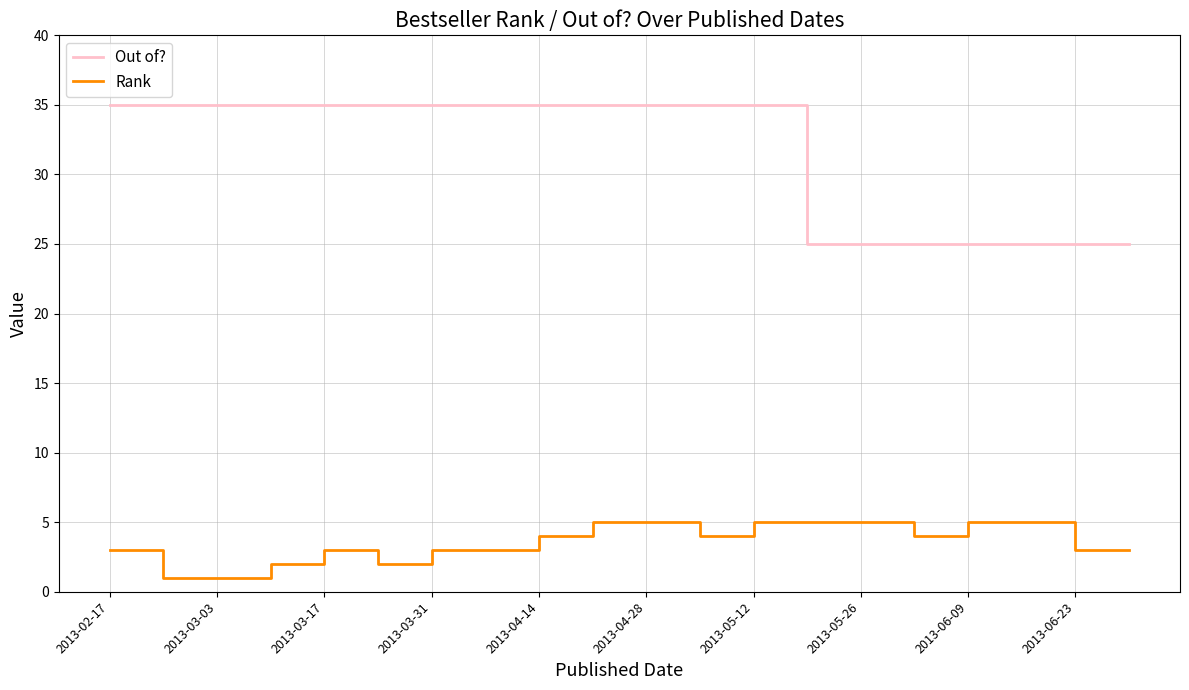

Rank the series by their maximum value, from lowest to highest.

Rank, Out of?